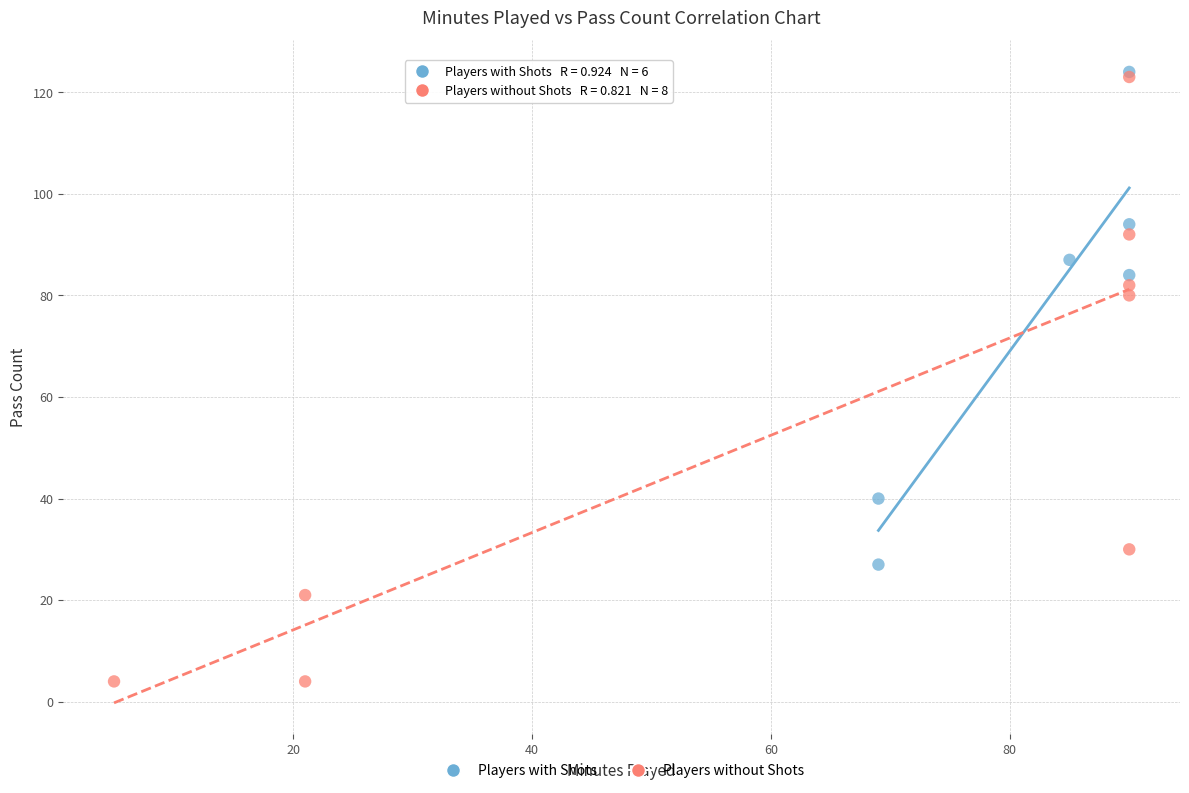

Which series has the widest spread of Y values?

Players without Shots